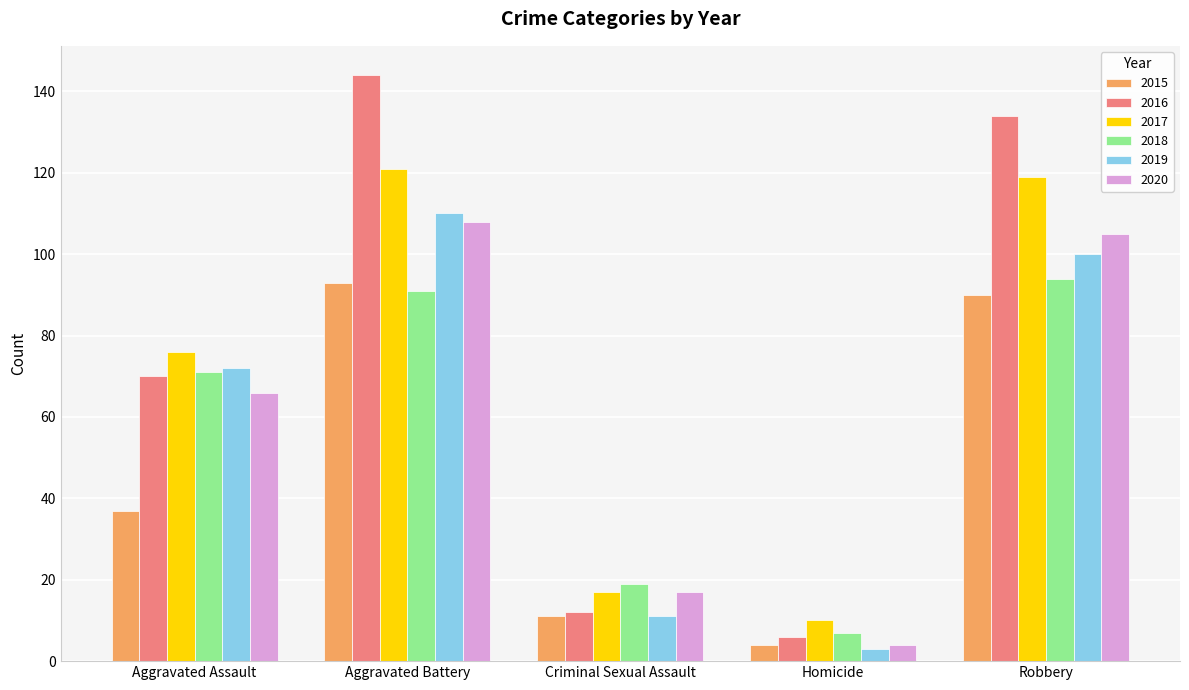

At how many categories does at least one series exceed 28?

3